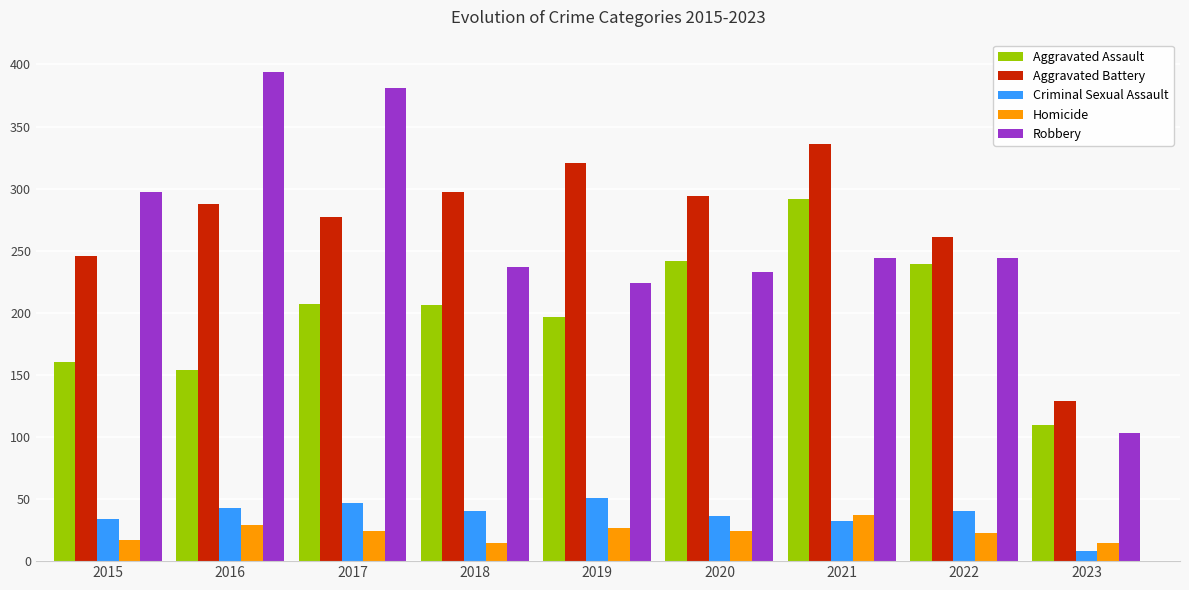

At which label does Robbery reach its peak?

2016